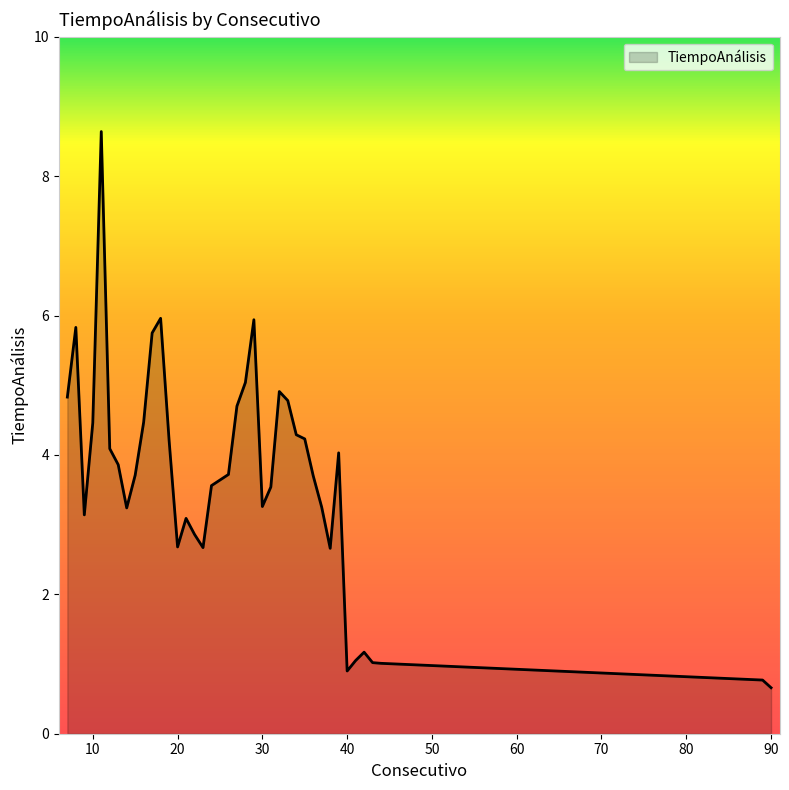

What is the difference between the maximum and minimum values?

8.0